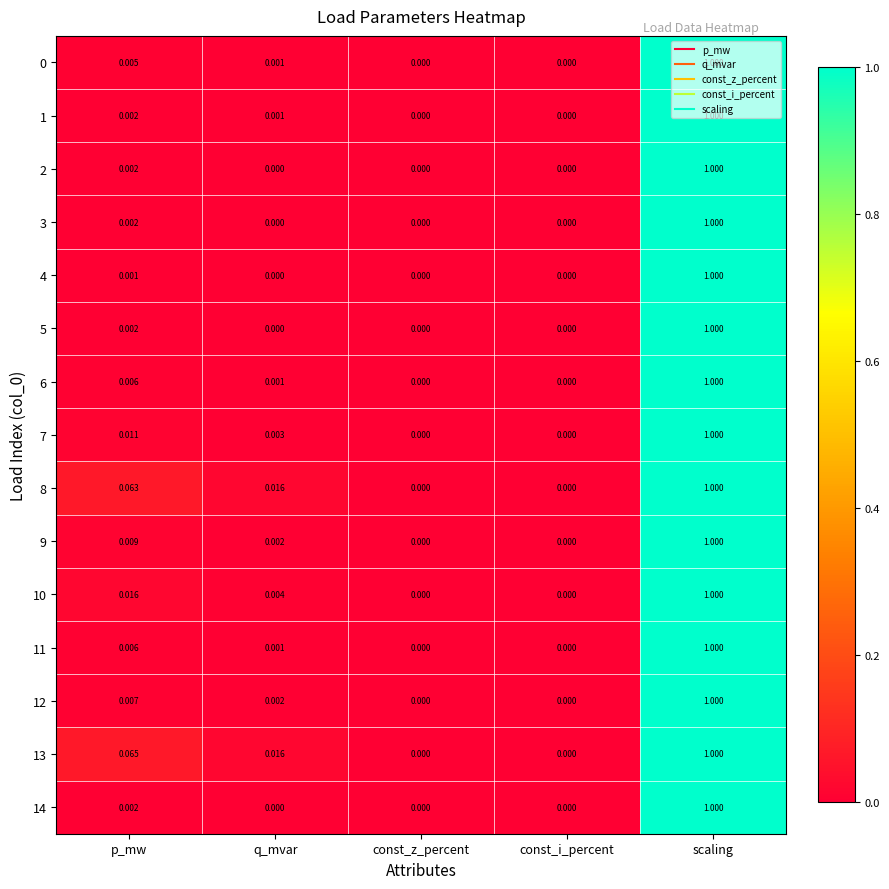

Which category has the highest value in the 7 series?

scaling